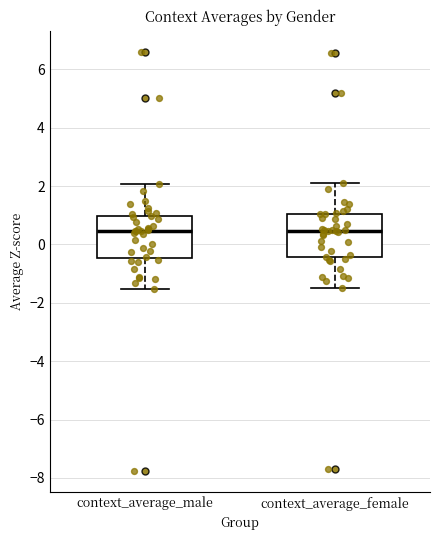

Where does the median line of the box for context_average_female sit on the y-axis? The values are not printed on the chart, so give them approximately, as read against the axis.

0.4